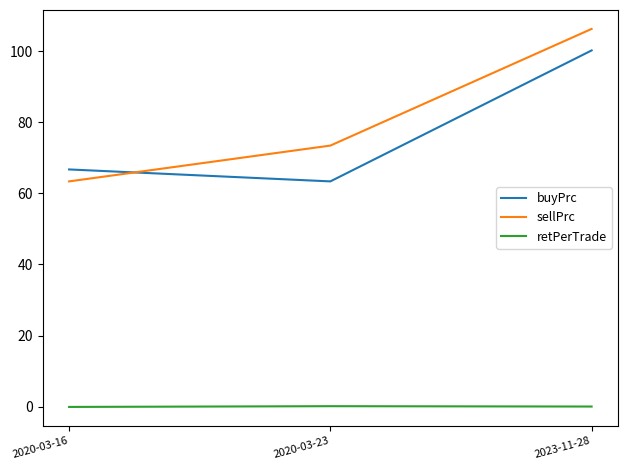

What is the difference between the maximum and minimum values in the sellPrc series?

42.9